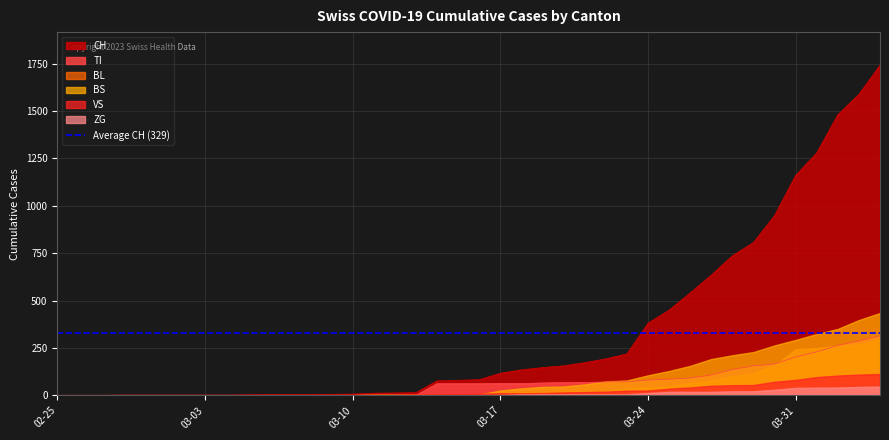

How many intersections are there between BL and TI?

3